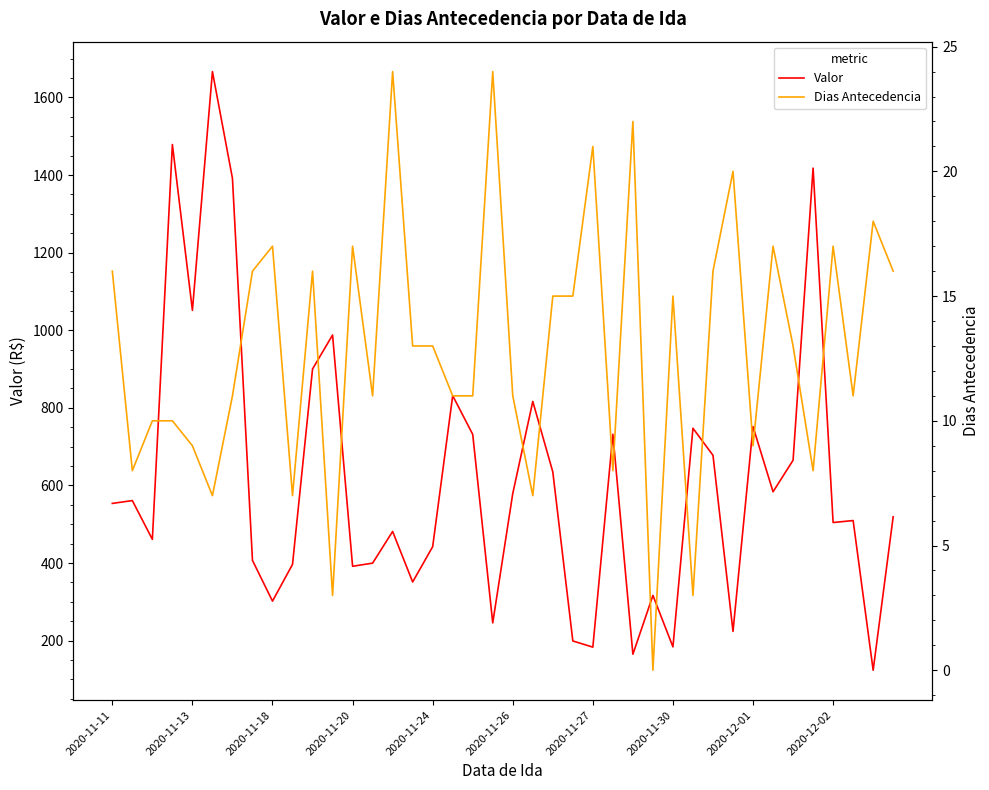

The value of Valor at 2020-12-01 is 751.6. True or false?

True